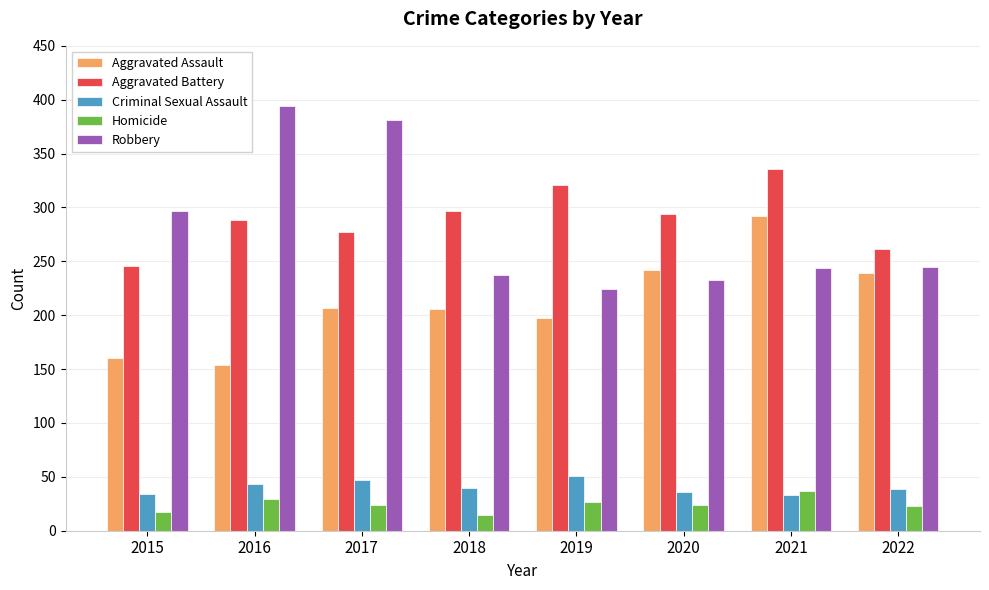

Which series has the largest range (max minus min)?

Robbery